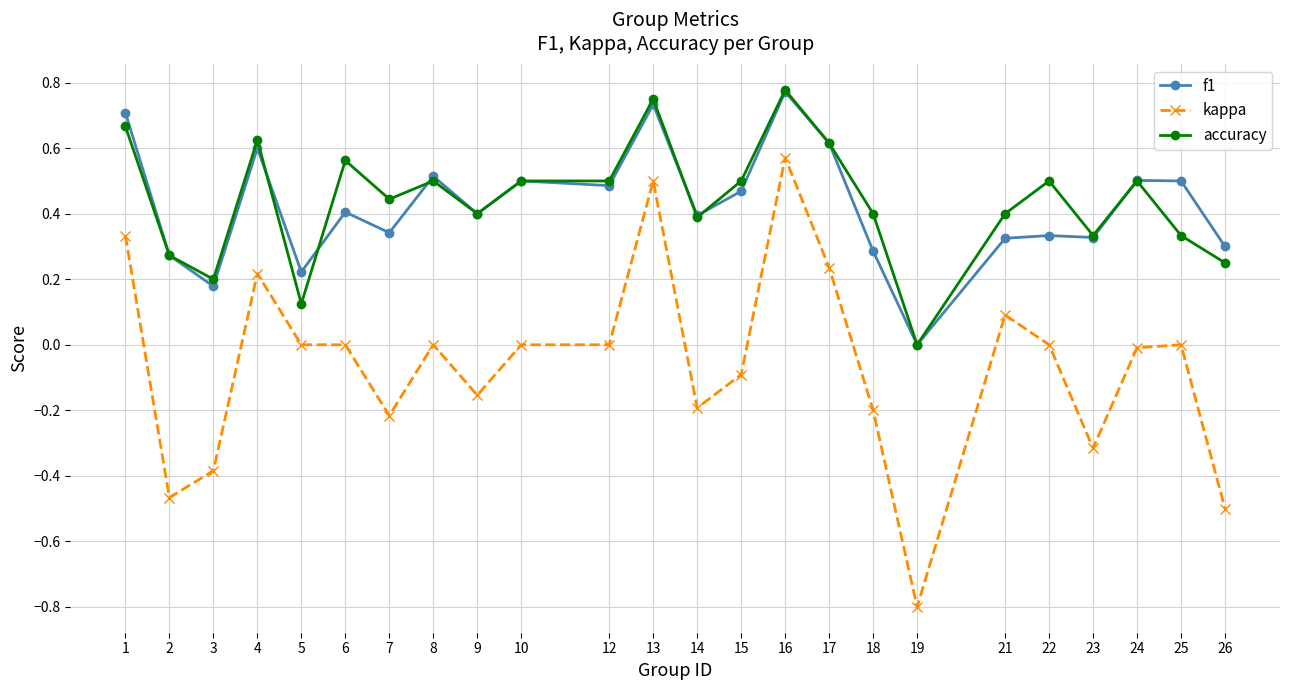

Where is the first local minimum for kappa?

2